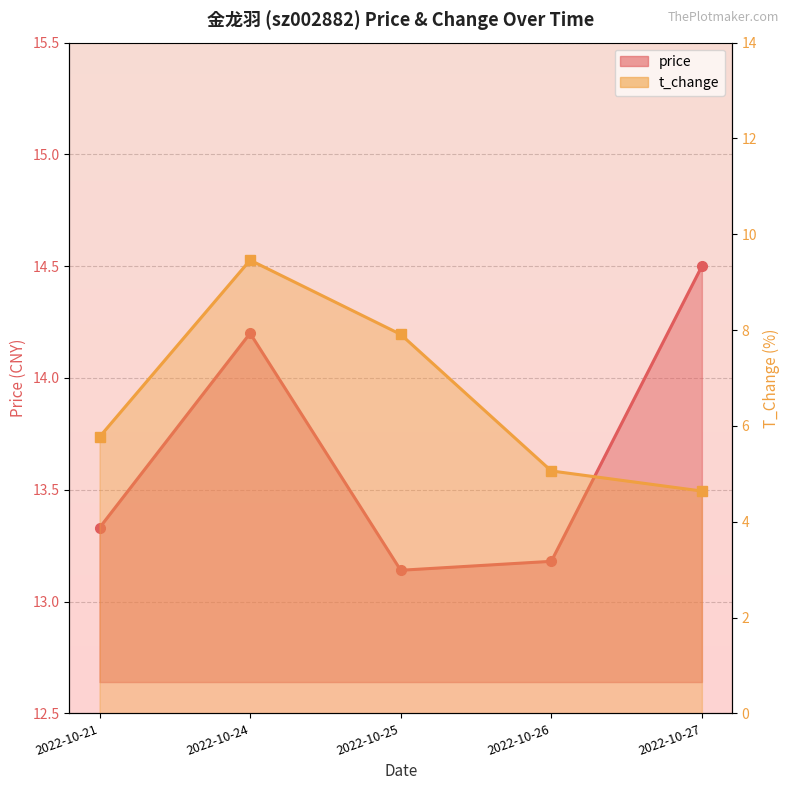

List the series in order of their overall mean, highest first.

price, t_change